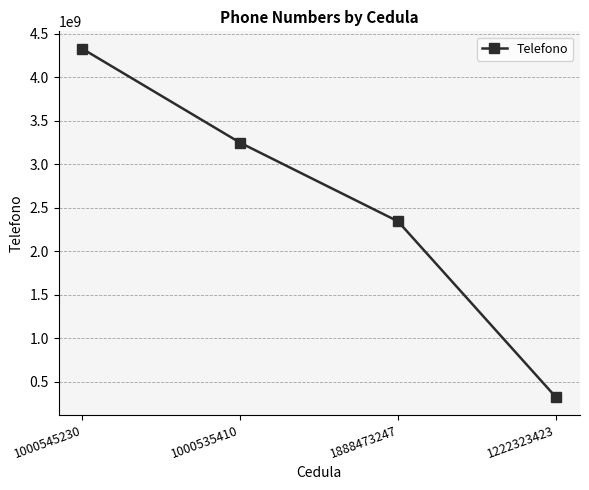

How many lines are shown in the chart?

1